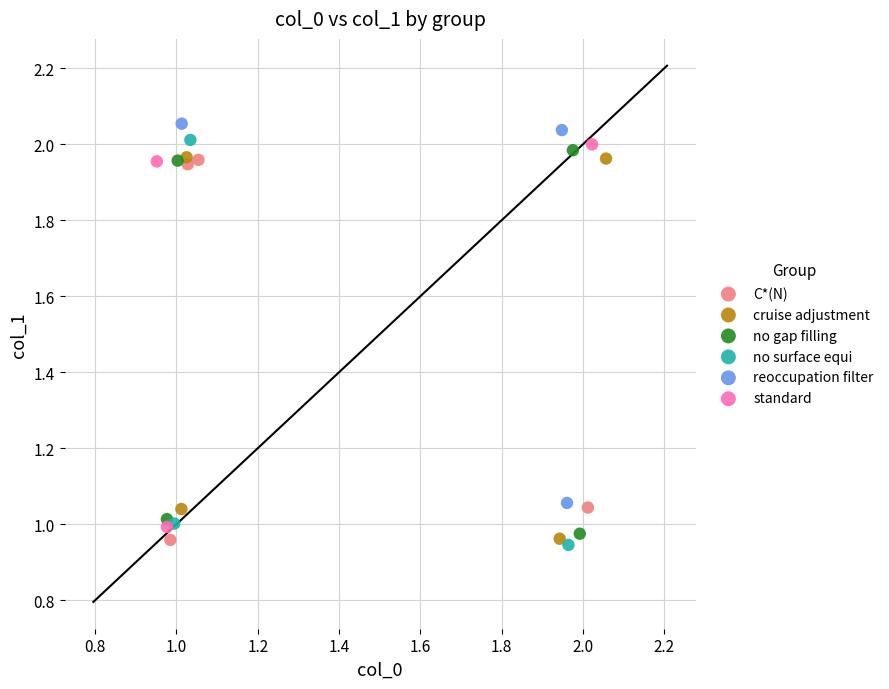

Which series has the widest spread of Y values?

no surface equi